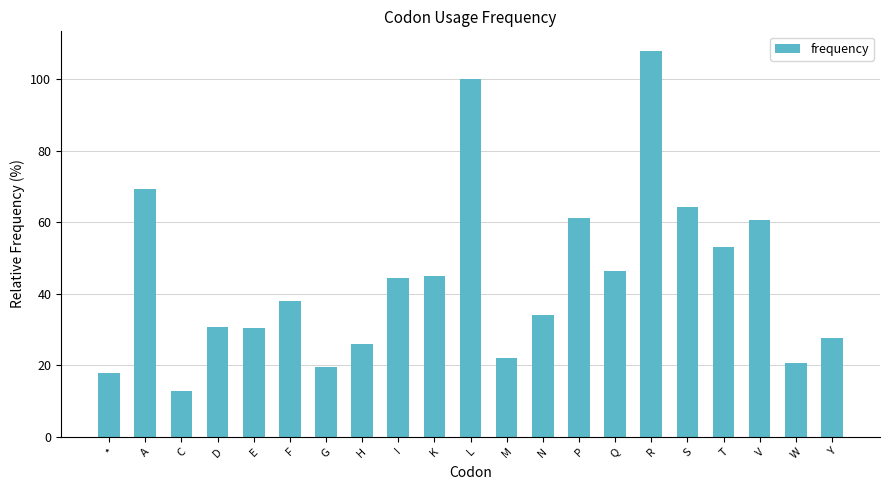

What is the label of the 13th bar from the right?

I